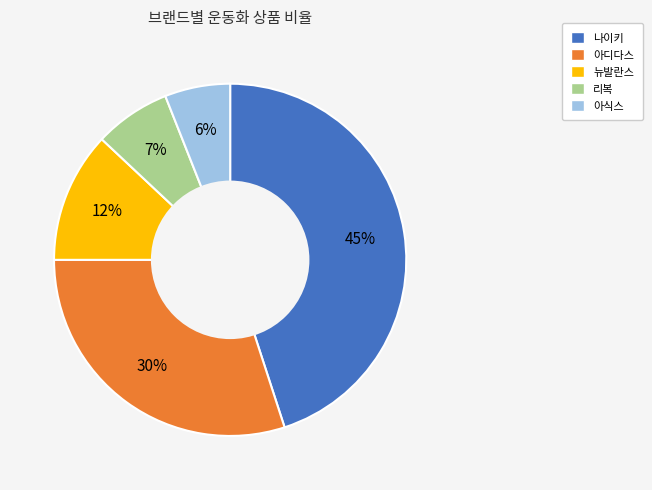

Rank the categories by value from lowest to highest.

아식스, 리복, 뉴발란스, 아디다스, 나이키